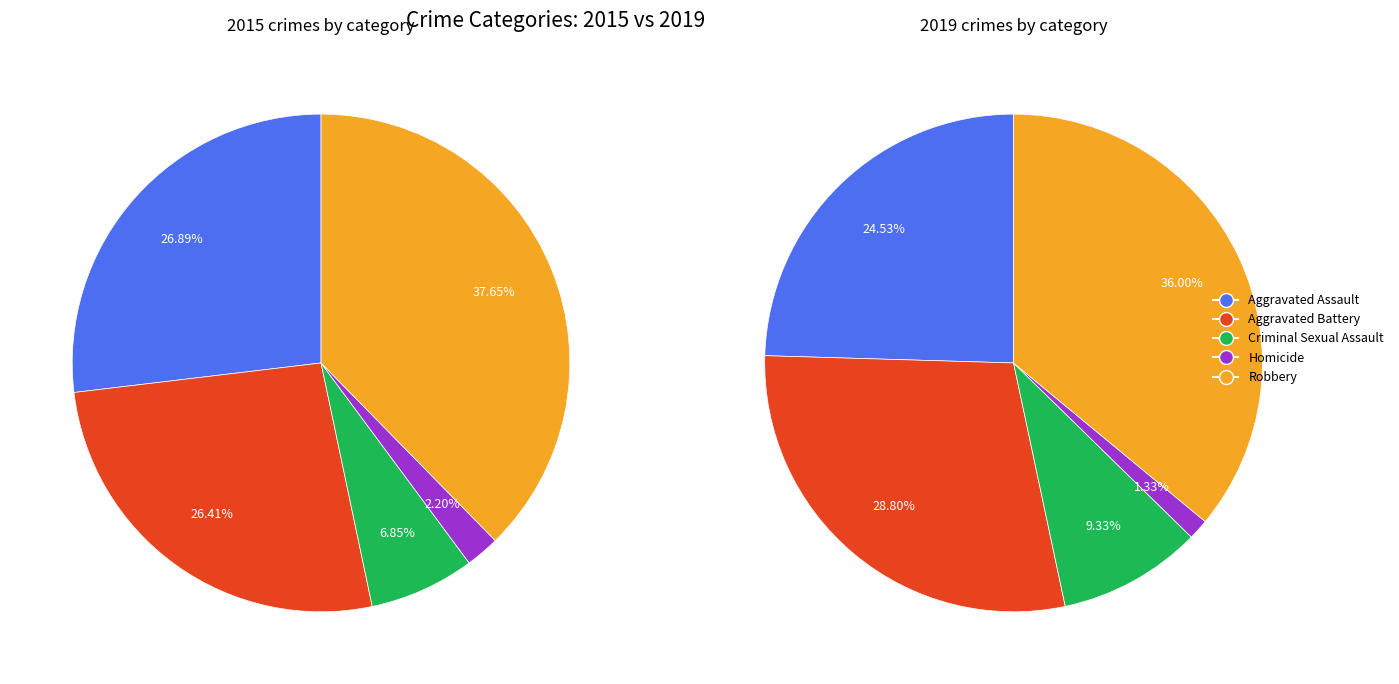

What percentage do Homicide and Robbery together represent?

39.9%